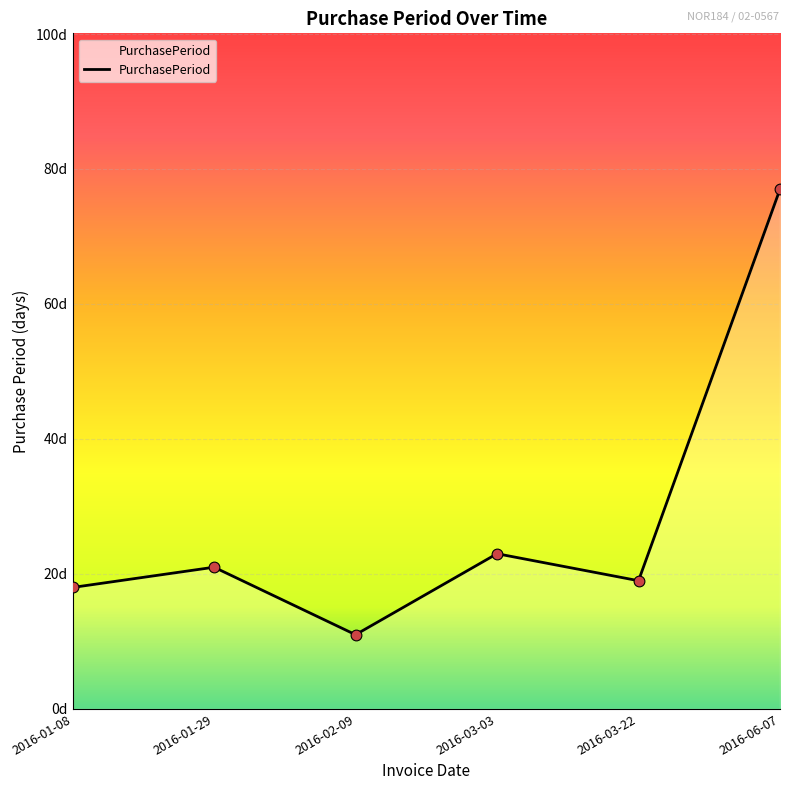

What is the change in value from 2016-01-08 to 2016-03-22?

+1